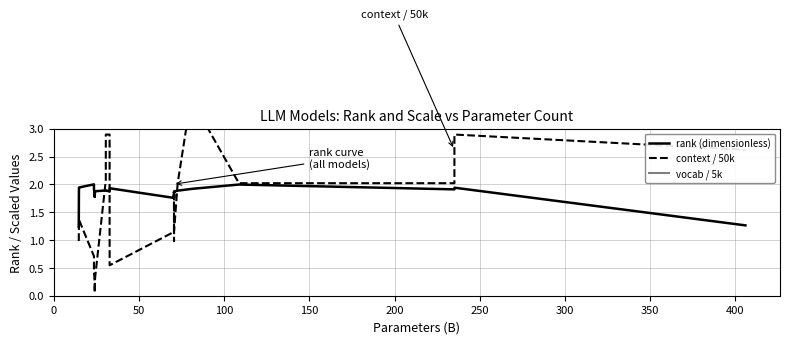

What is the smallest value displayed?

0.1